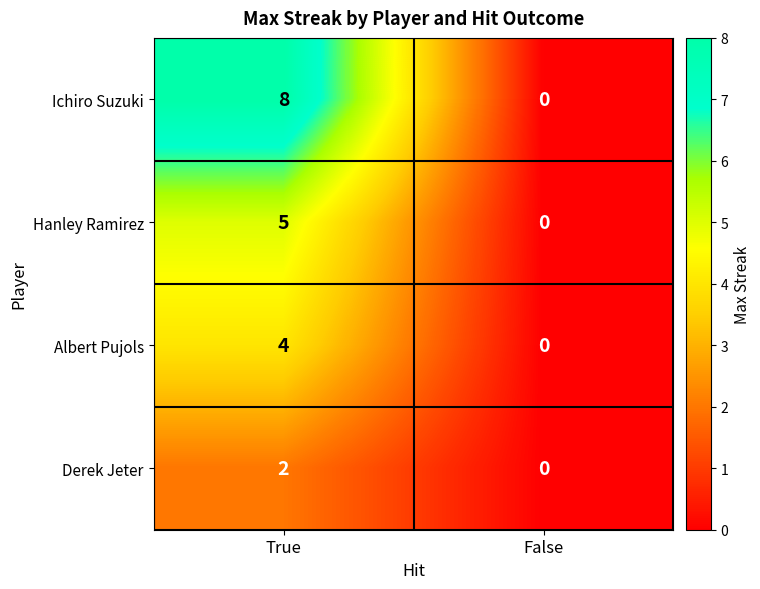

True or false: Hanley Ramirez has a value of 3 at True.

False